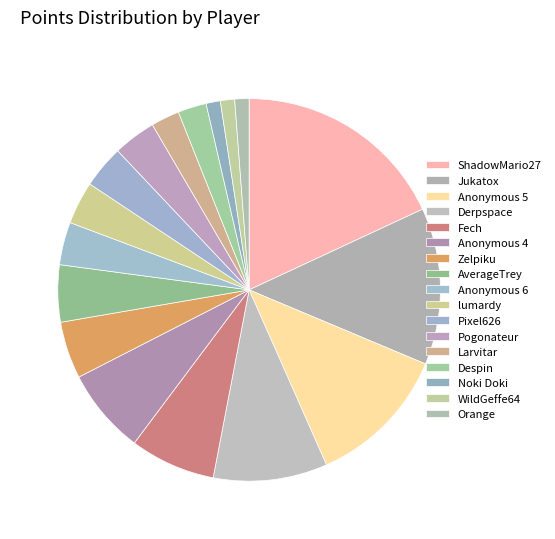

True or false: Zelpiku accounts for 5% of the total.

True